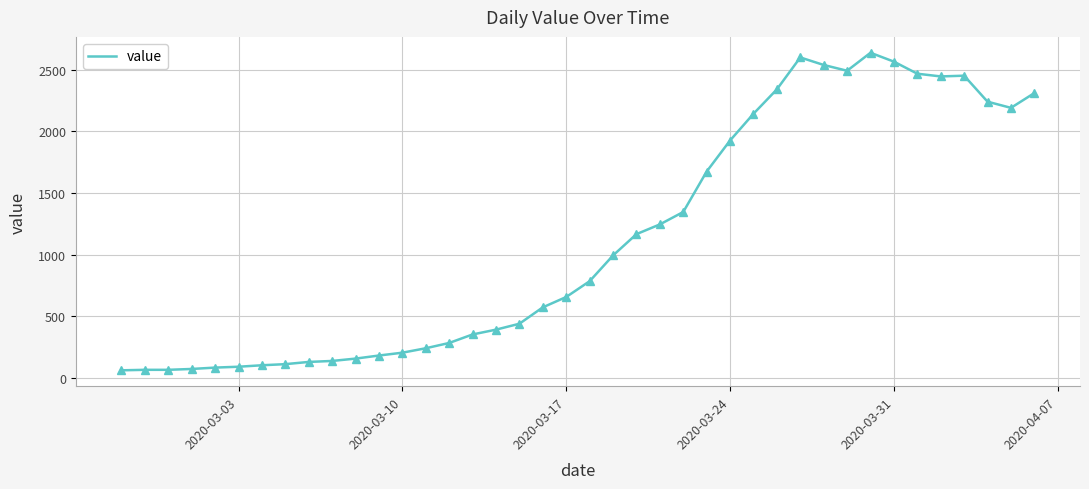

Is this an area chart (filled region under the line)?

No